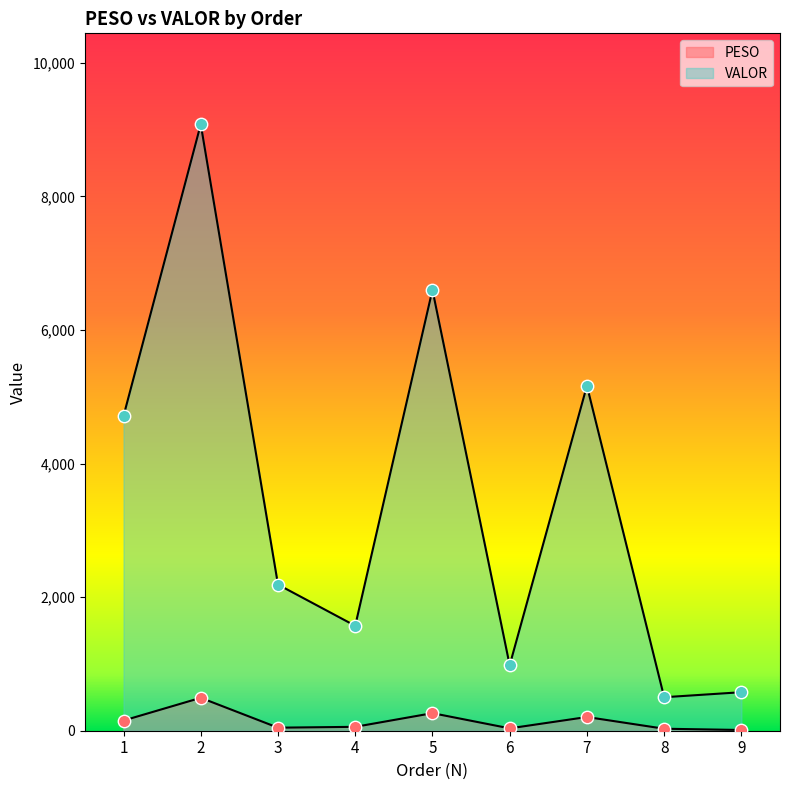

Which series has the largest total across all categories?

VALOR